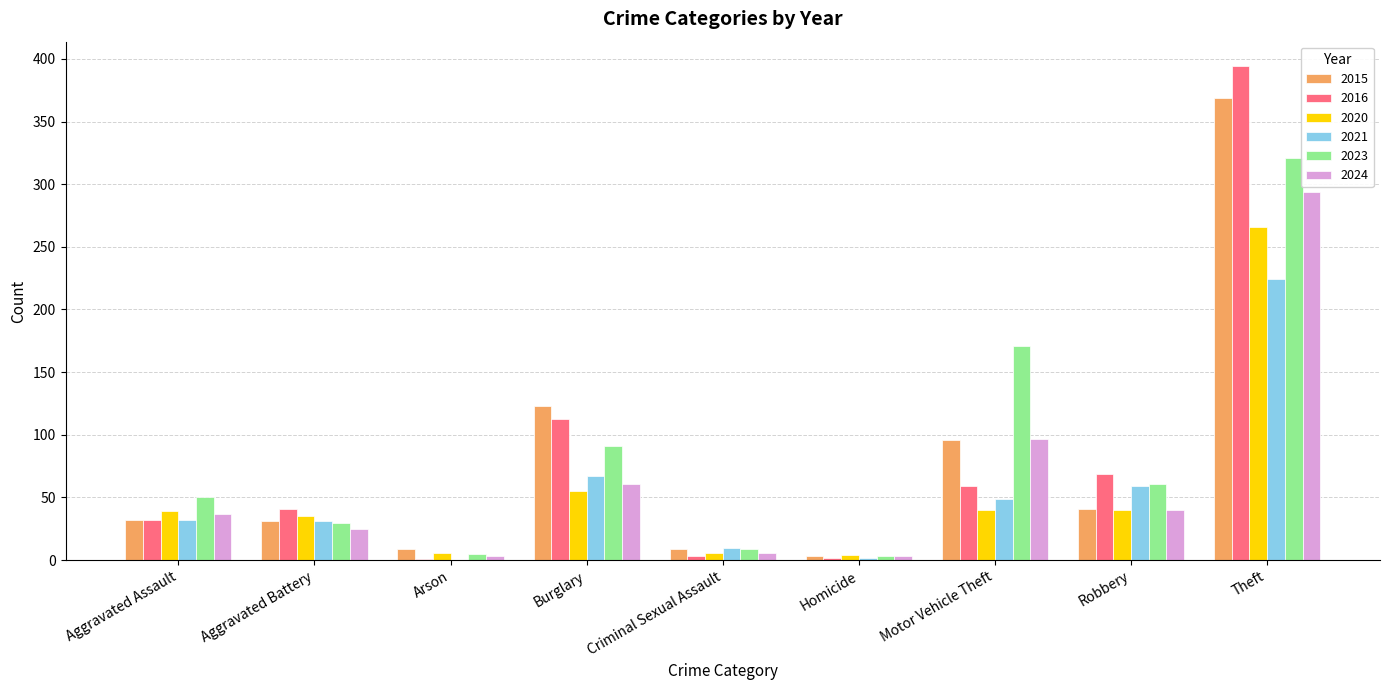

What is the average value of the 2024 series?

63